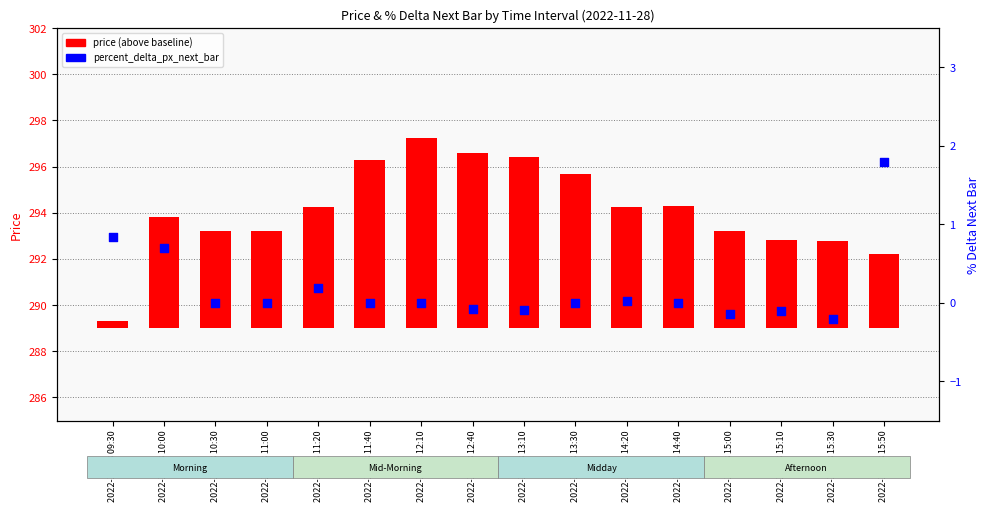

Which series contains the highest Y value?

price (above baseline)